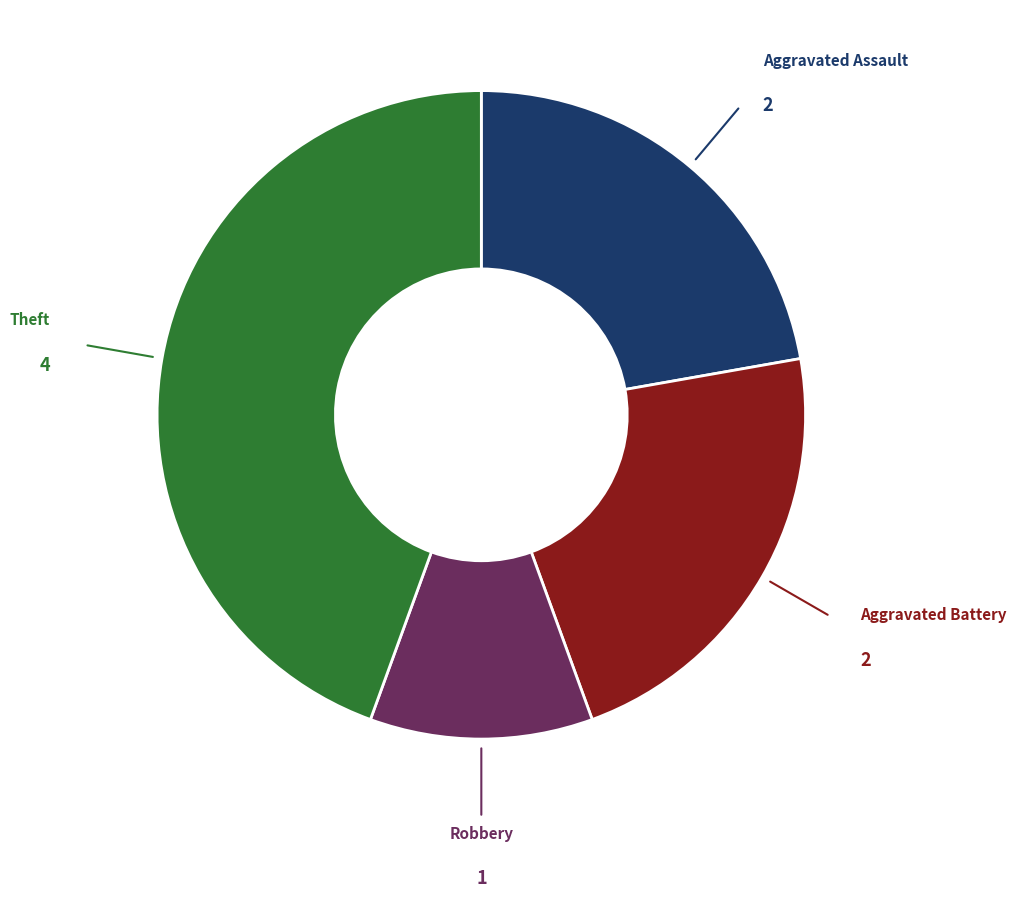

Is there a majority slice in this chart?

No